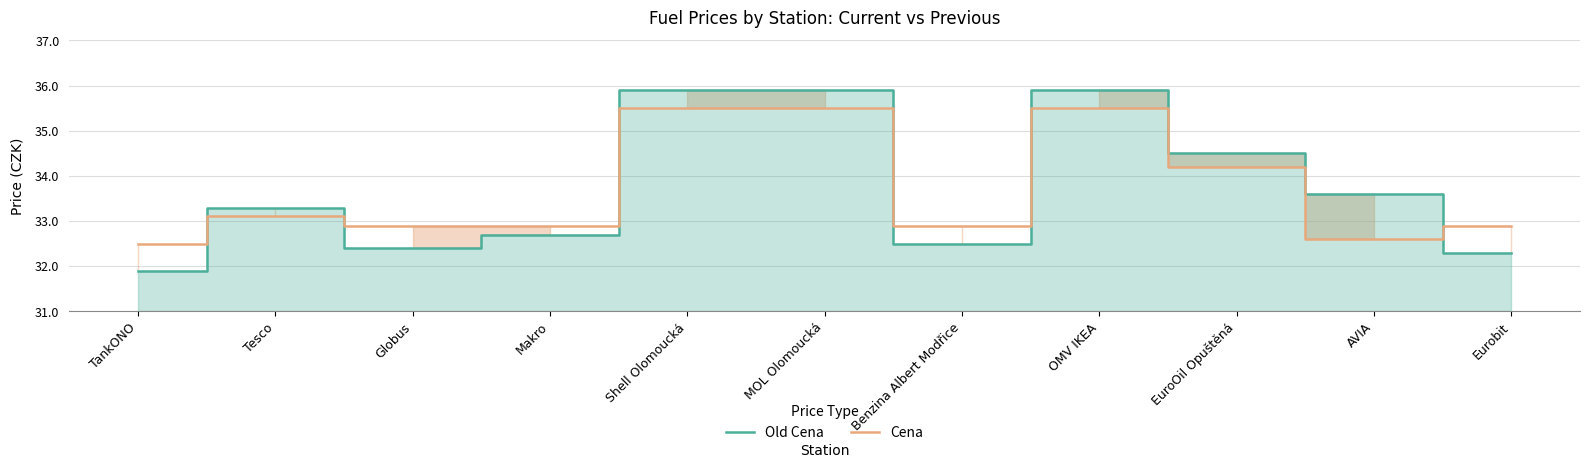

Reading left to right, what are all the values shown in this chart?

Old Cena: TankONO=31.9	Tesco=33.3	Globus=32.4	Makro=32.7	Shell Olomoucká=35.9	MOL Olomoucká=35.9	Benzina Albert Modřice=32.5	OMV IKEA=35.9	EuroOil Opuštěná=34.5	AVIA=33.6	Eurobit=32.3
Cena: TankONO=32.5	Tesco=33.1	Globus=32.9	Makro=32.9	Shell Olomoucká=35.5	MOL Olomoucká=35.5	Benzina Albert Modřice=32.9	OMV IKEA=35.5	EuroOil Opuštěná=34.2	AVIA=32.6	Eurobit=32.9